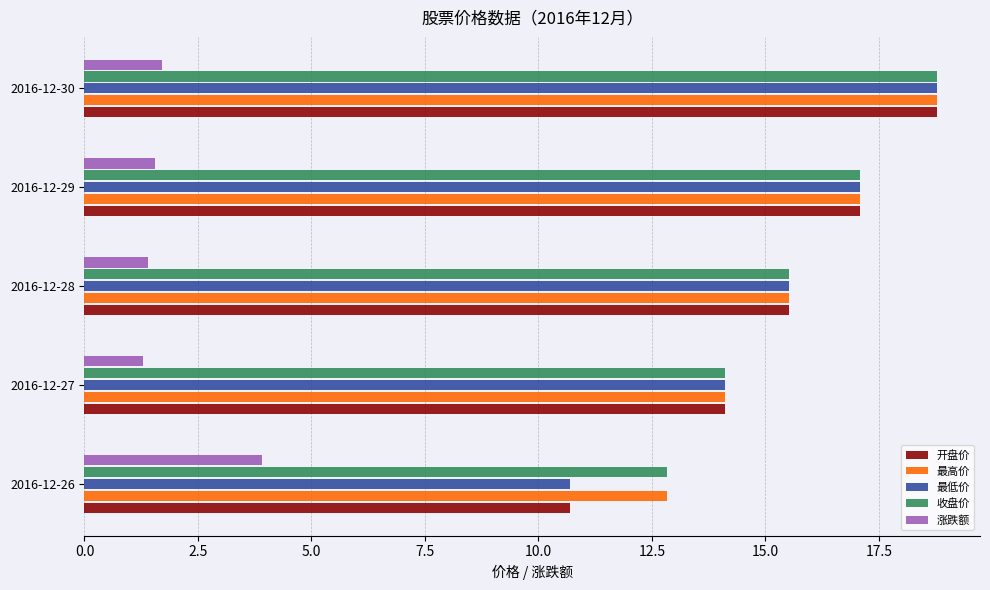

At which label is 最高价 closest to 15?

2016-12-28